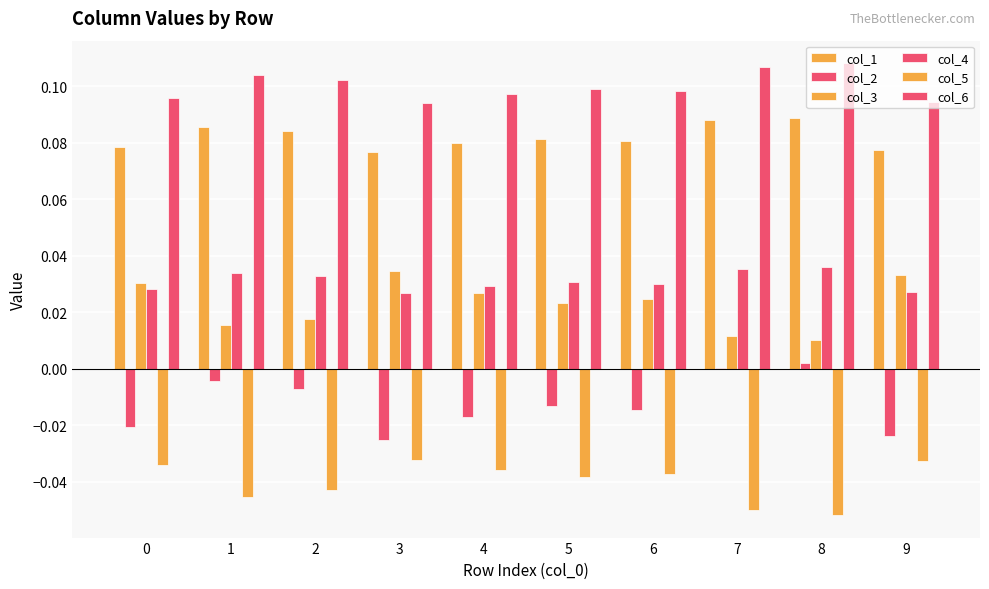

What is the total value across all series at 1?

0.2